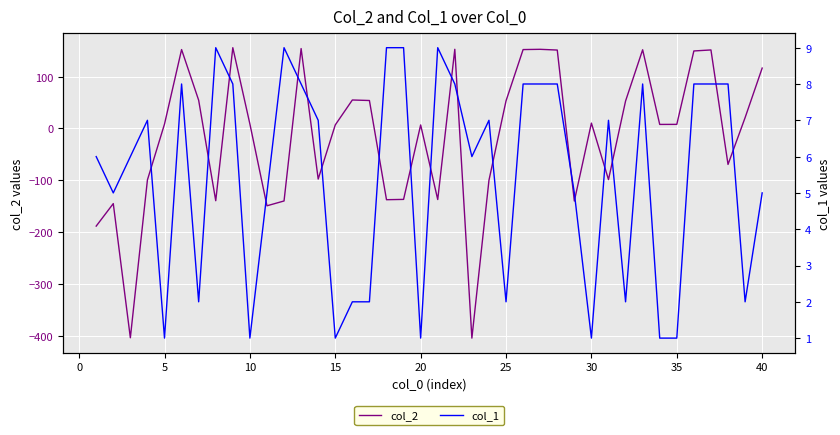

The col_2 series shows 53.3 at 25. True or false?

True